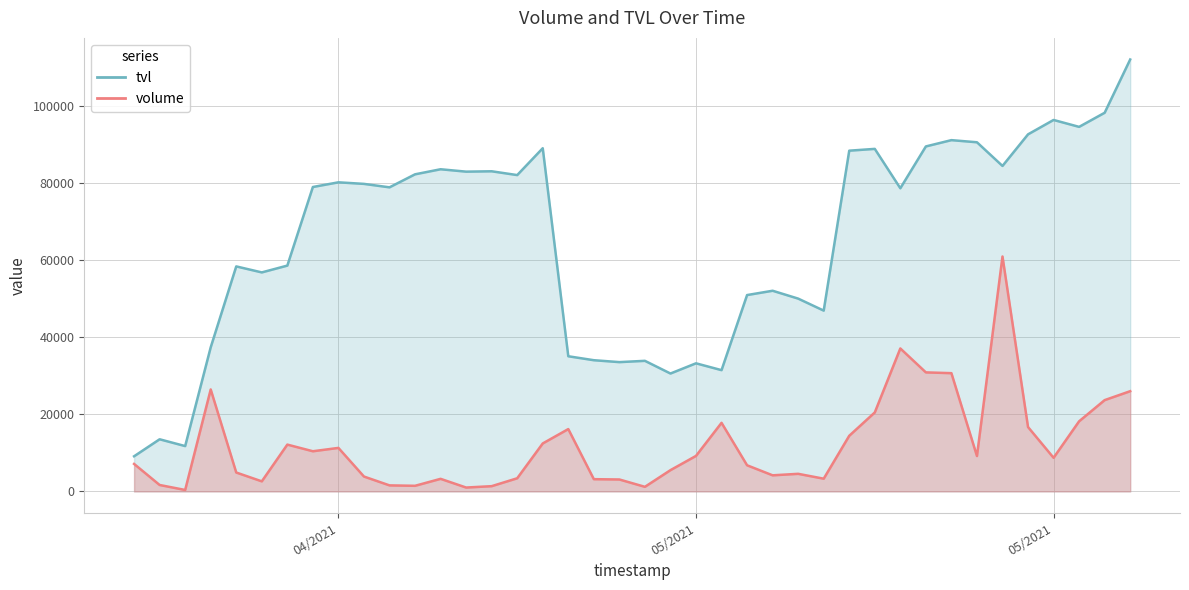

True or false: volume has a value of 16184.7 at 5/6/2021.

True